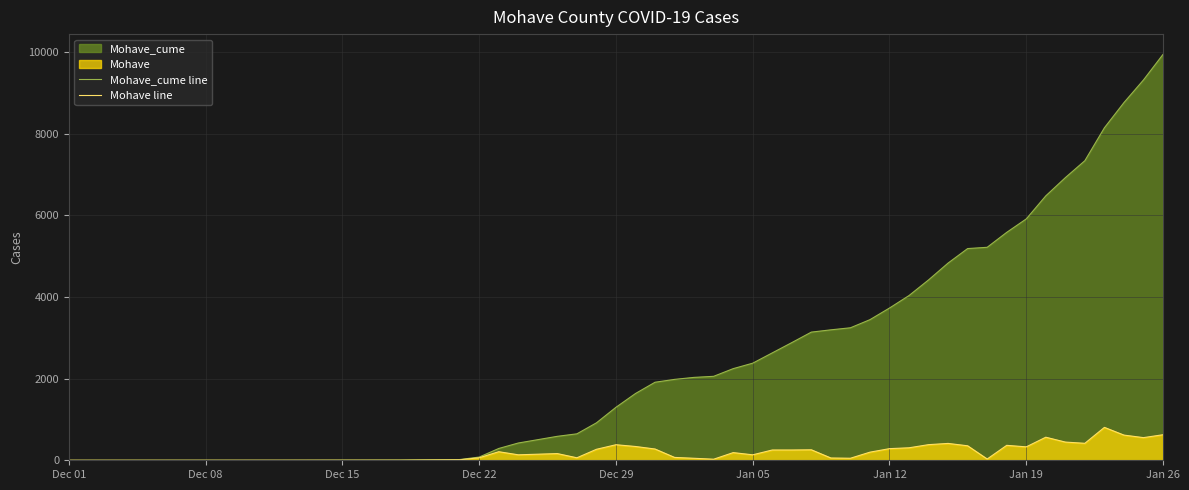

Reading left to right, what are all the values shown in this chart?

Mohave_cume line: 1	2	4	6	18	79	289	423	587	648	917	1298	1636	1912	1982	2031	2057	2245	2379	2631	2883	3140	3196	3246	3445	3730	4036	4419	4832	5187	5218	5584	5913	6478	6924	7340	8146	8763	9318	9944
Mohave line: 0	1	2	2	12	61	210	134	164	61	269	381	338	276	70	49	26	188	134	252	252	257	56	50	199	285	306	383	413	355	31	366	329	565	446	416	806	617	555	626